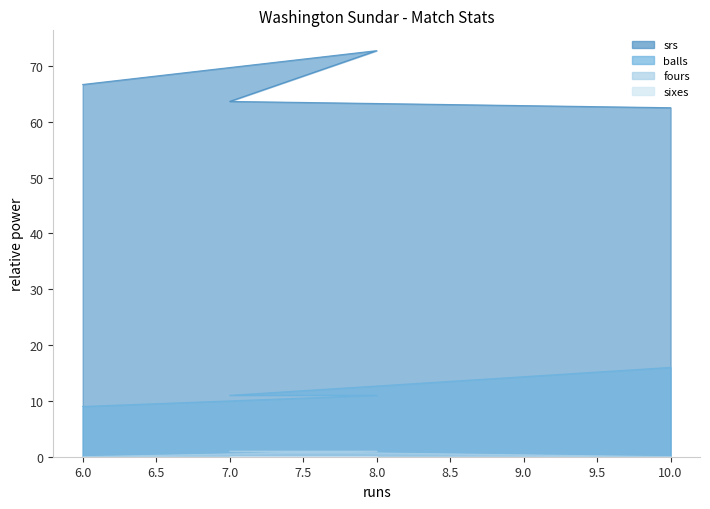

Where does the balls series first go above 11?

10